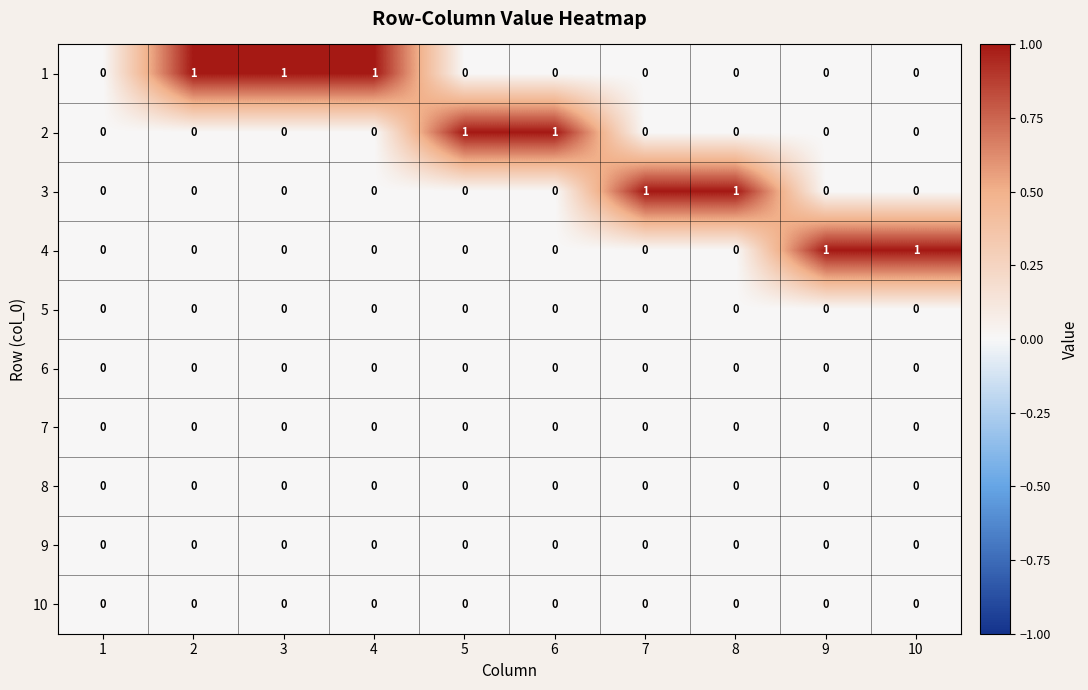

Count the 4 values in the range 0 to 1.

10